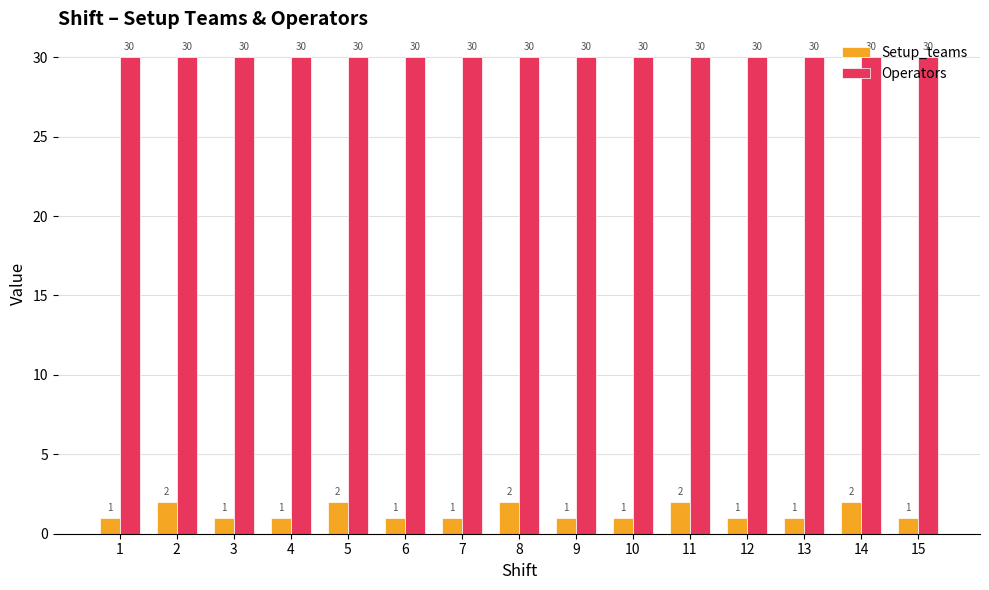

How many bars are there in each group?

2